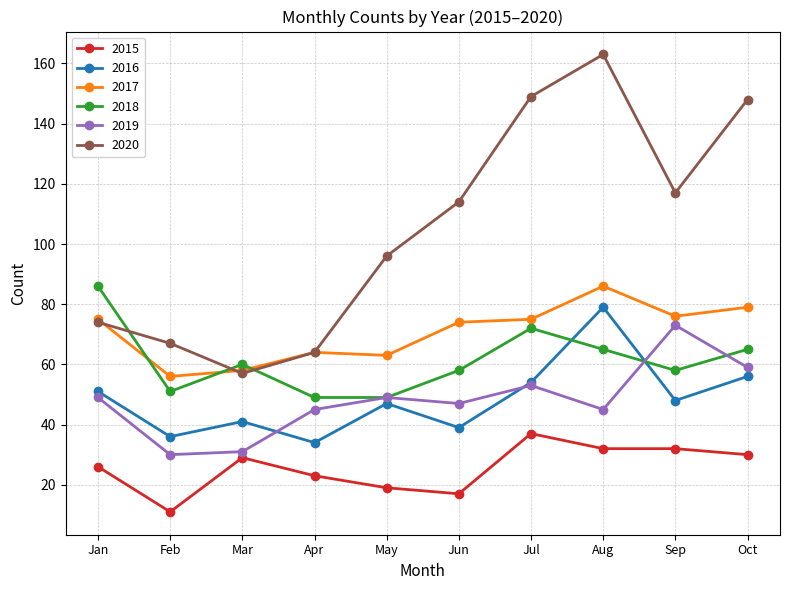

True or false: 2017 has a value of 29 at May.

False